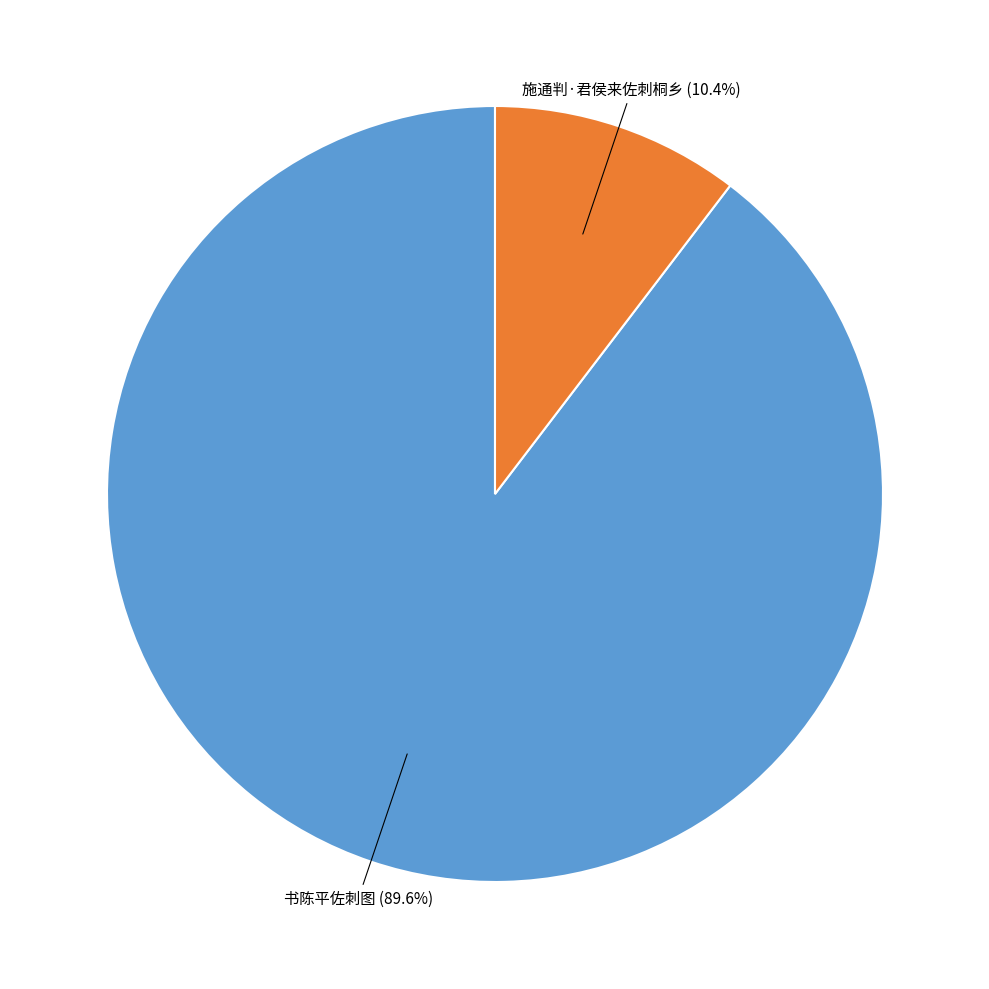

How many segments does this pie chart have?

2